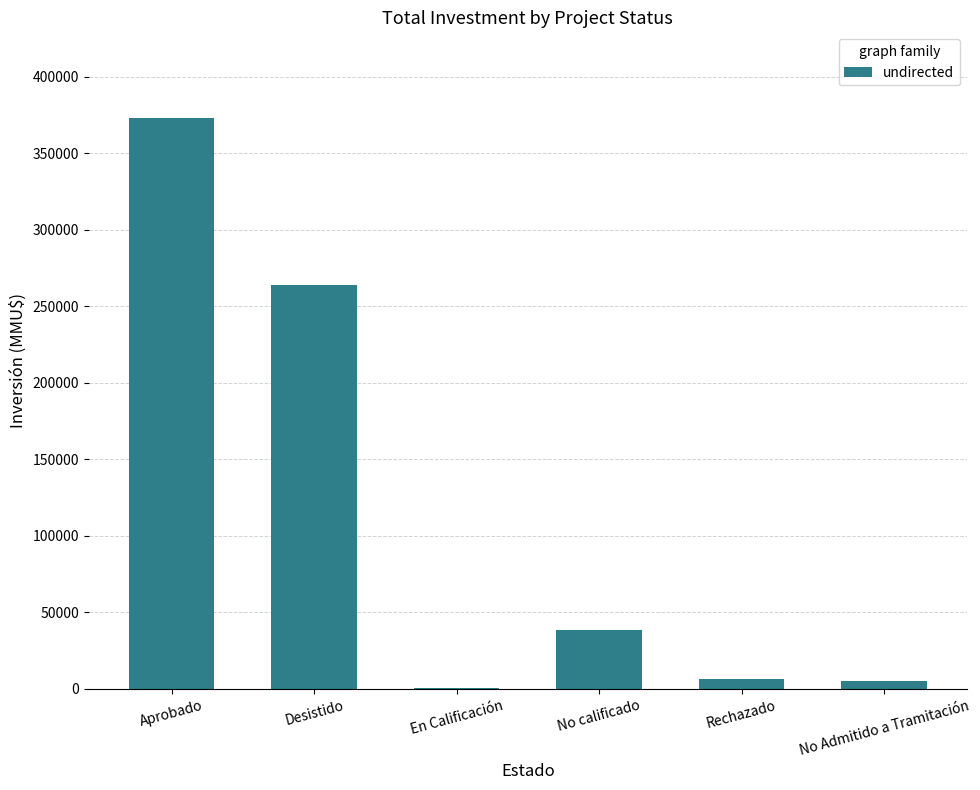

What is the change in value from Aprobado to En Calificación?

-372029